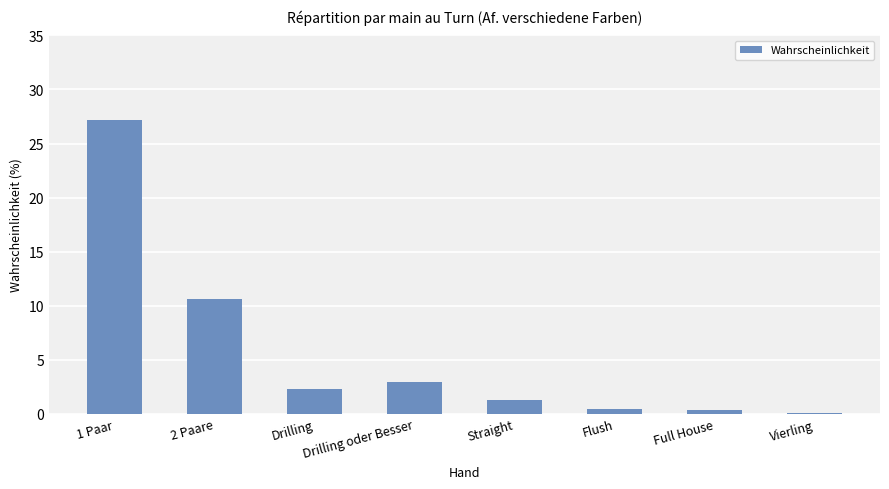

The value at Drilling is 2.3. True or false?

True